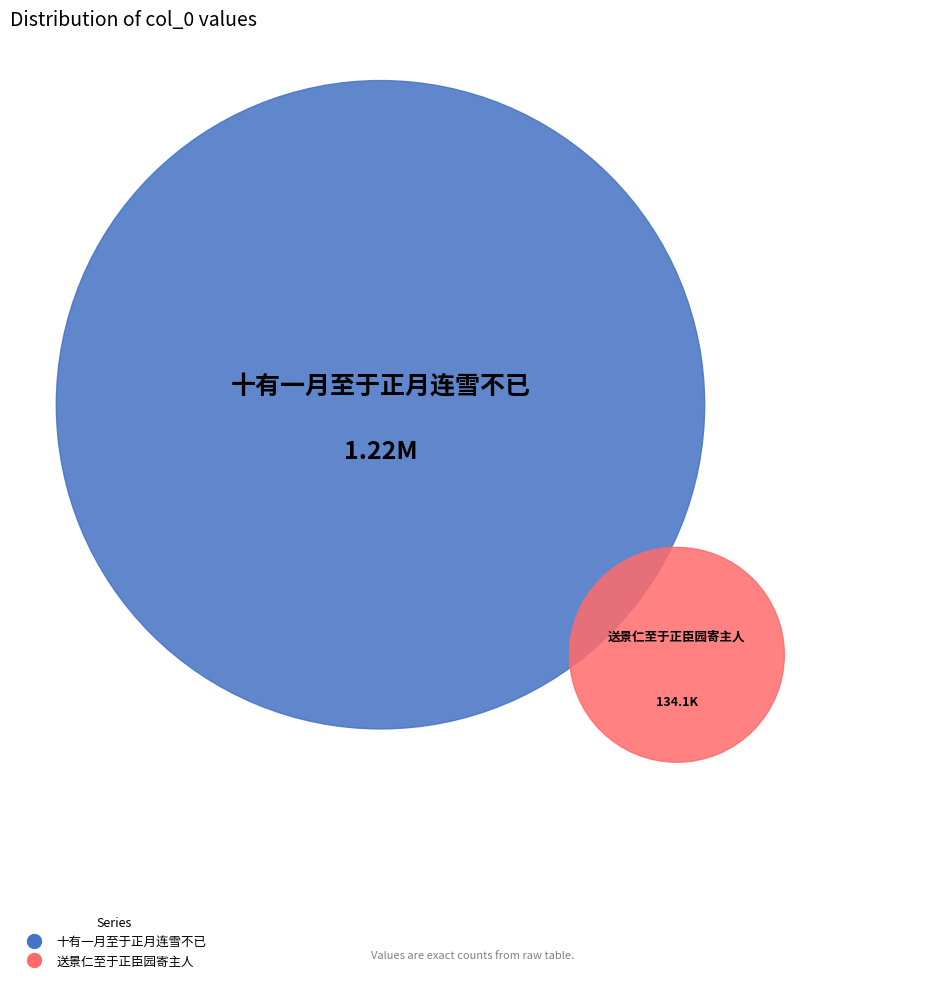

To the nearest percent, what is the difference between the 十有一月至于正月连雪不已 and 送景仁至于正臣园寄主人 slice percentages?

80%